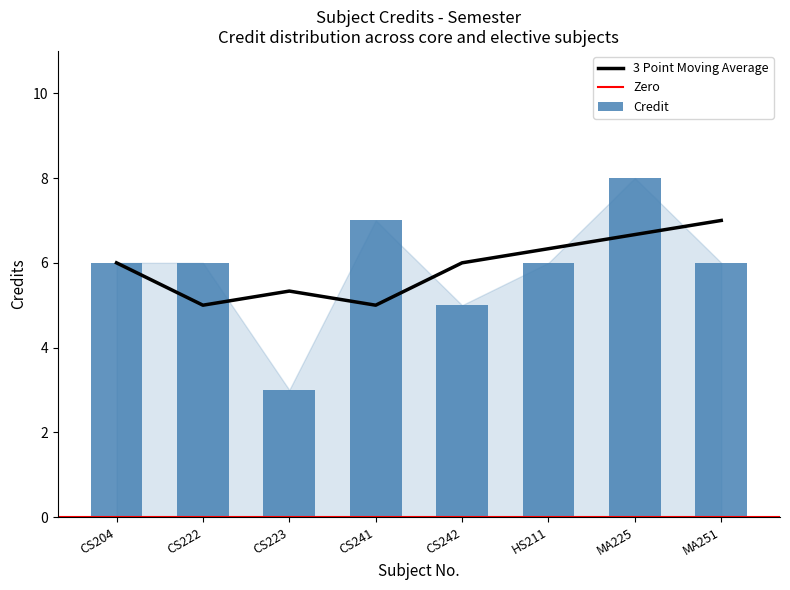

How many bars are there in total?

8